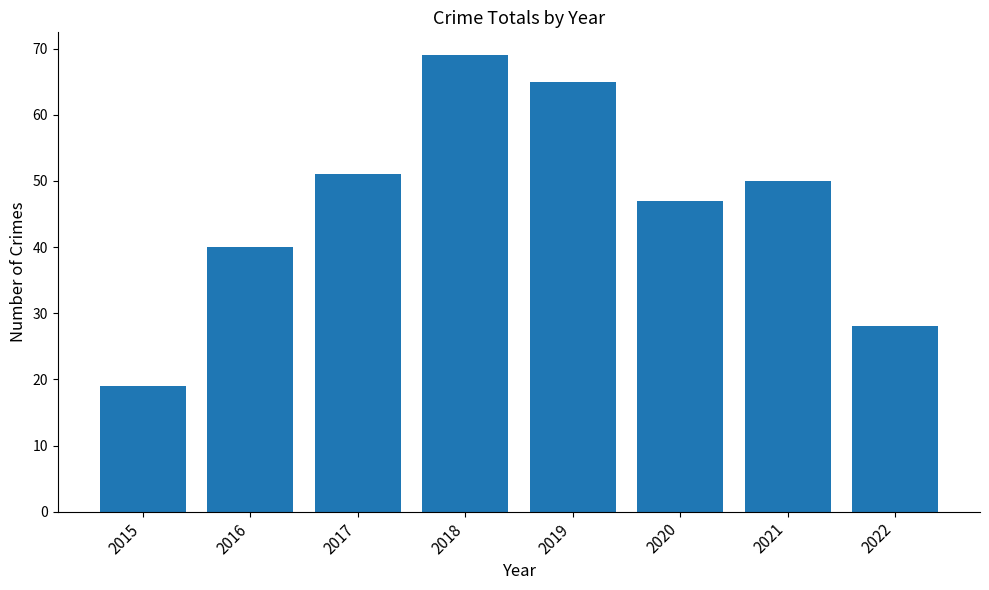

How many series are shown in this chart?

1